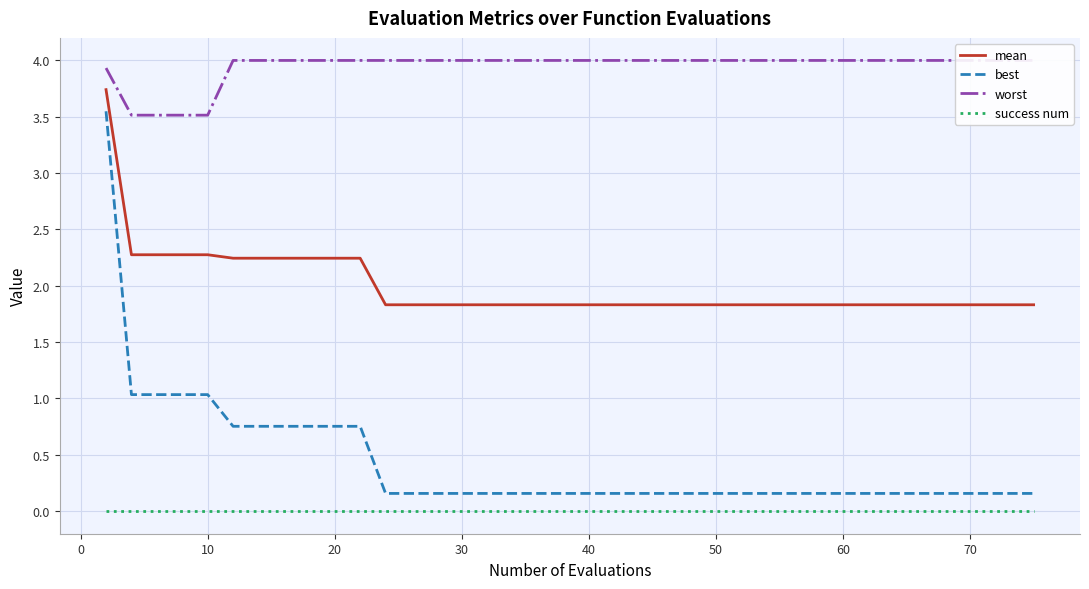

What is the highest value of the best series?

3.5